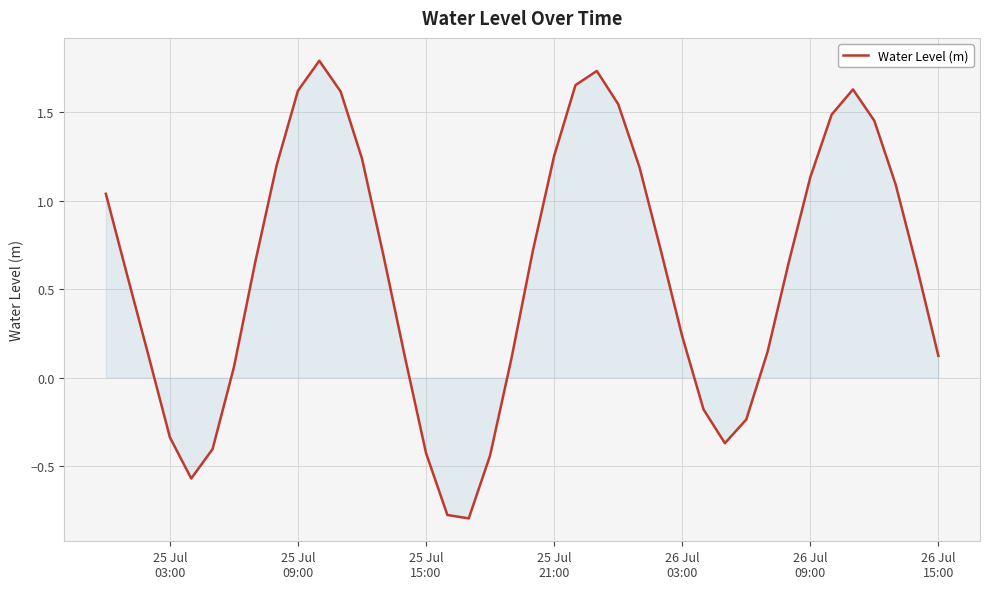

What is the difference between the maximum and minimum values?

2.6